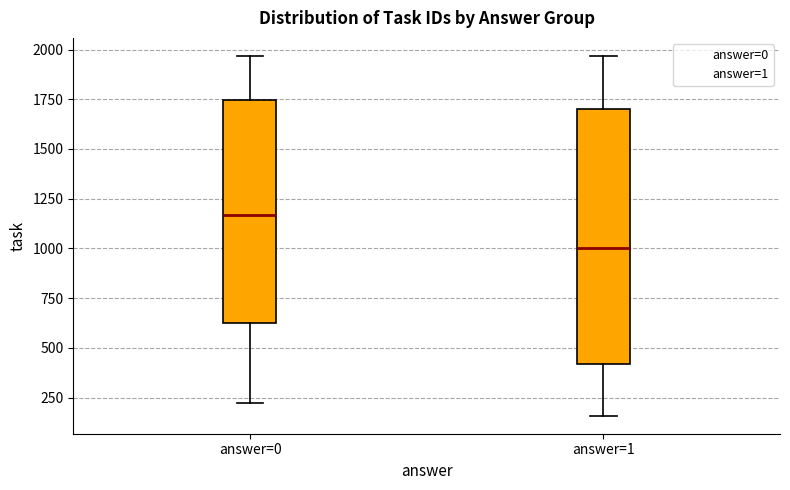

Reading left to right, read every box against the y-axis: the position of its median line, the range the box covers, and the ends of its whiskers. The values are not printed on the chart, so give them approximately, as read against the axis.

answer=0: median 1150, box 600 to 1750, whiskers 200 to 1950
answer=1: median 1000, box 400 to 1700, whiskers 150 to 1950